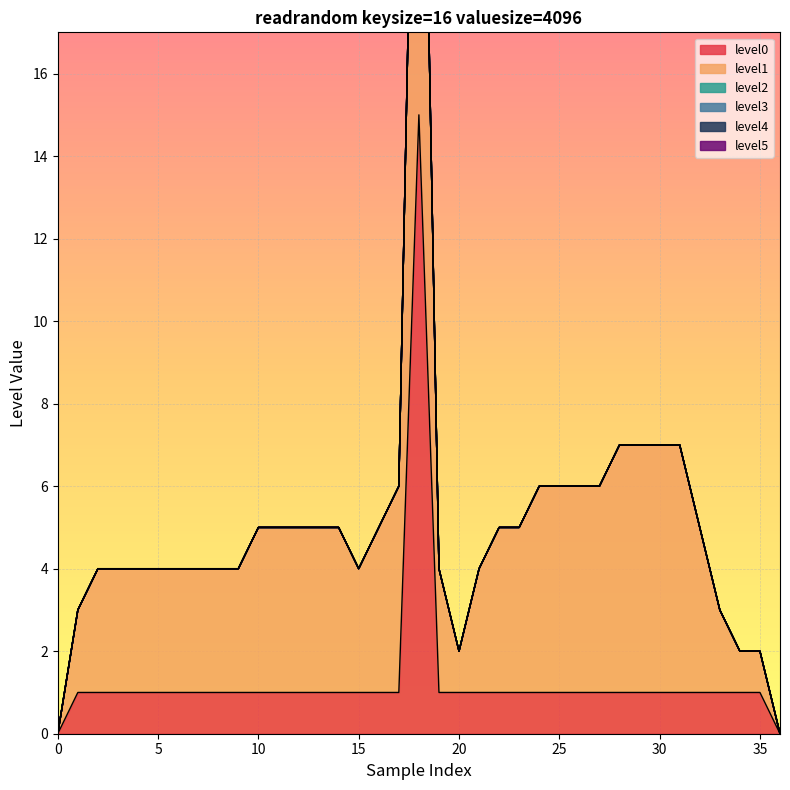

What is the spread (max minus min) of values at 24?

5